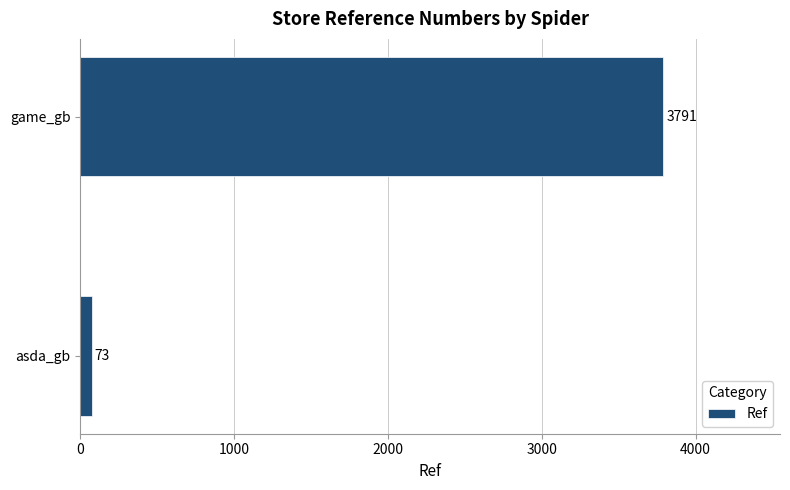

How many categories are shown in the chart?

2